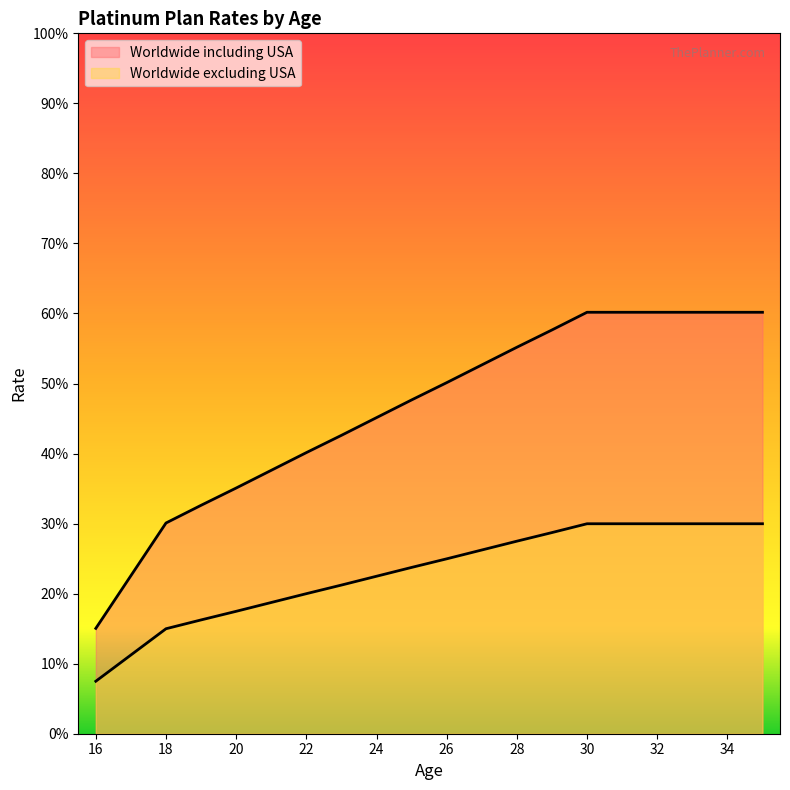

True or false: Worldwide including USA and Worldwide excluding USA intersect in this chart.

False